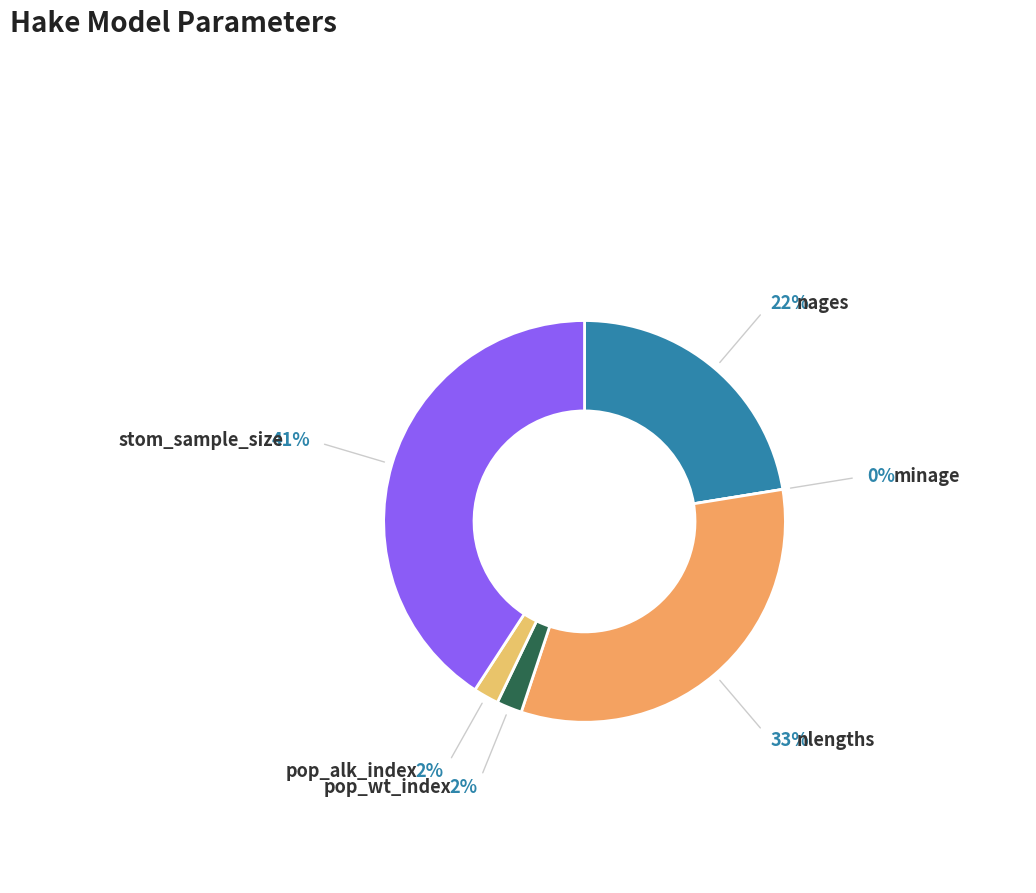

Rank the categories by value from lowest to highest.

minage, pop_wt_index, pop_alk_index, nages, nlengths, stom_sample_size